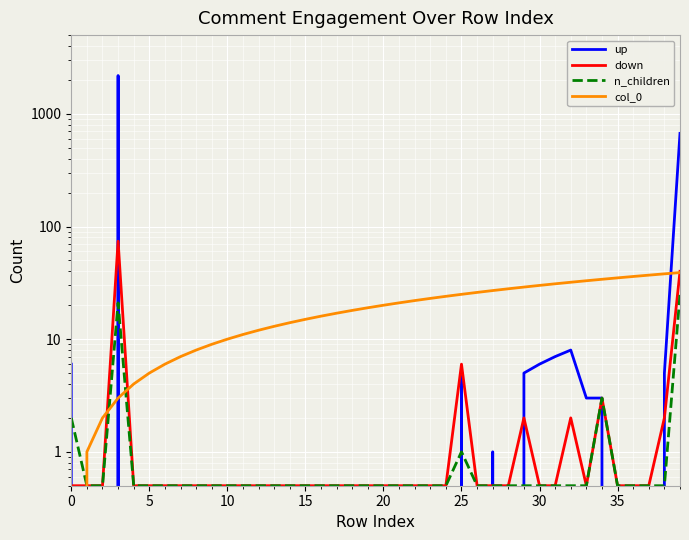

Which series has the largest total across all categories?

up